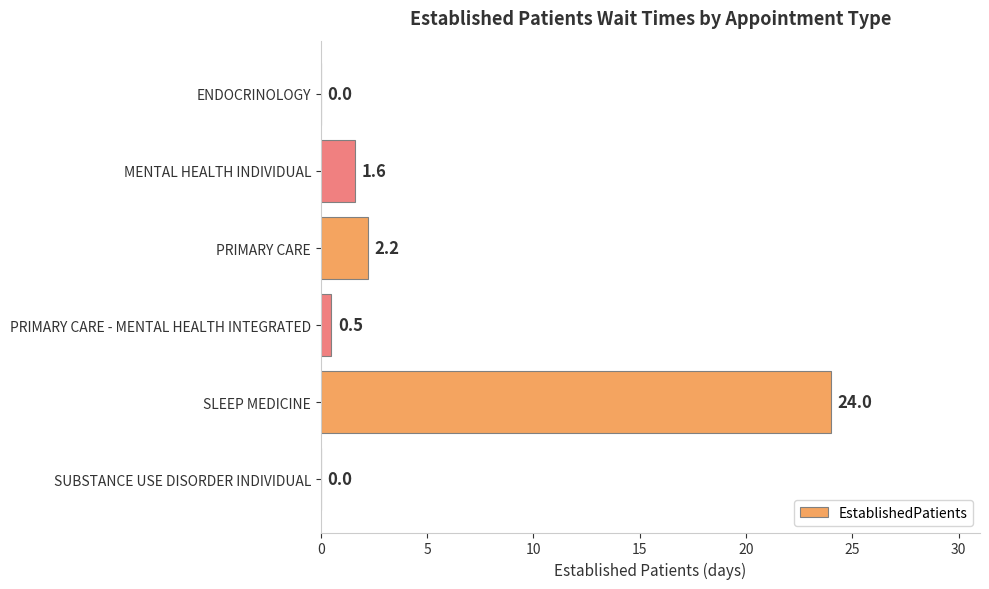

How many values are above zero?

4